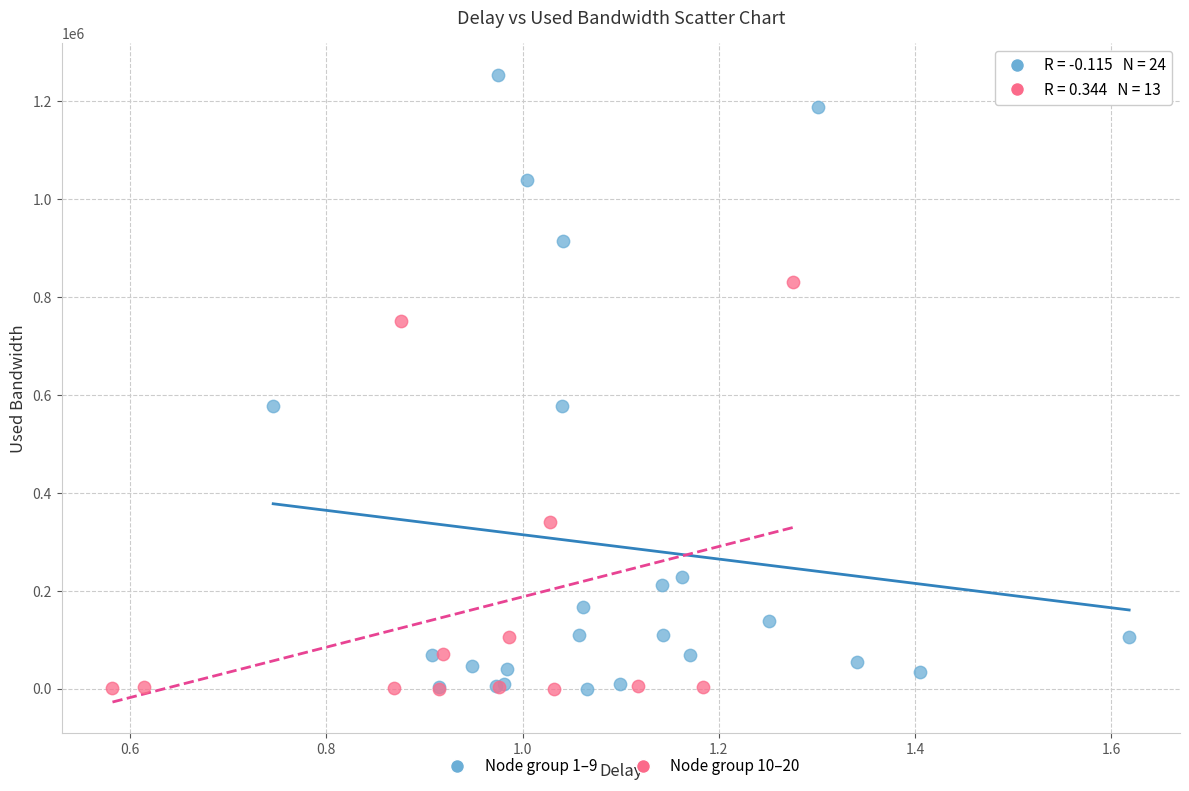

Which series has the largest Y range (max minus min)?

Node group 1–9